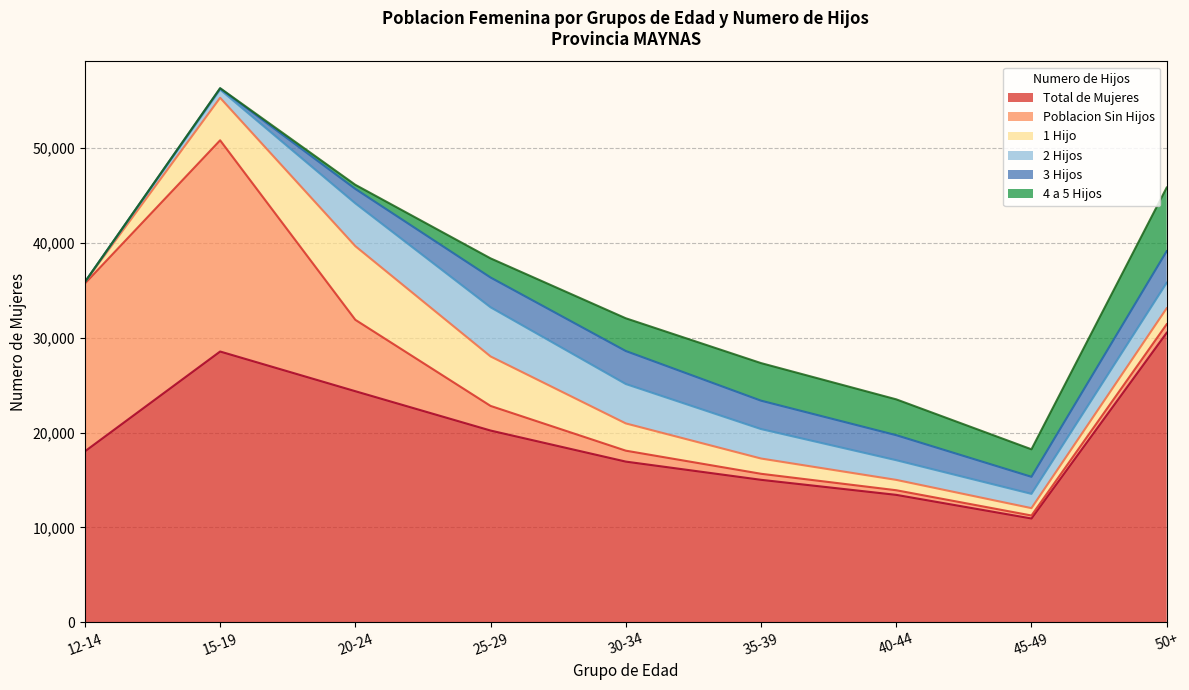

What is the value of the Poblacion Sin Hijos point at the 4th from the left?

2594